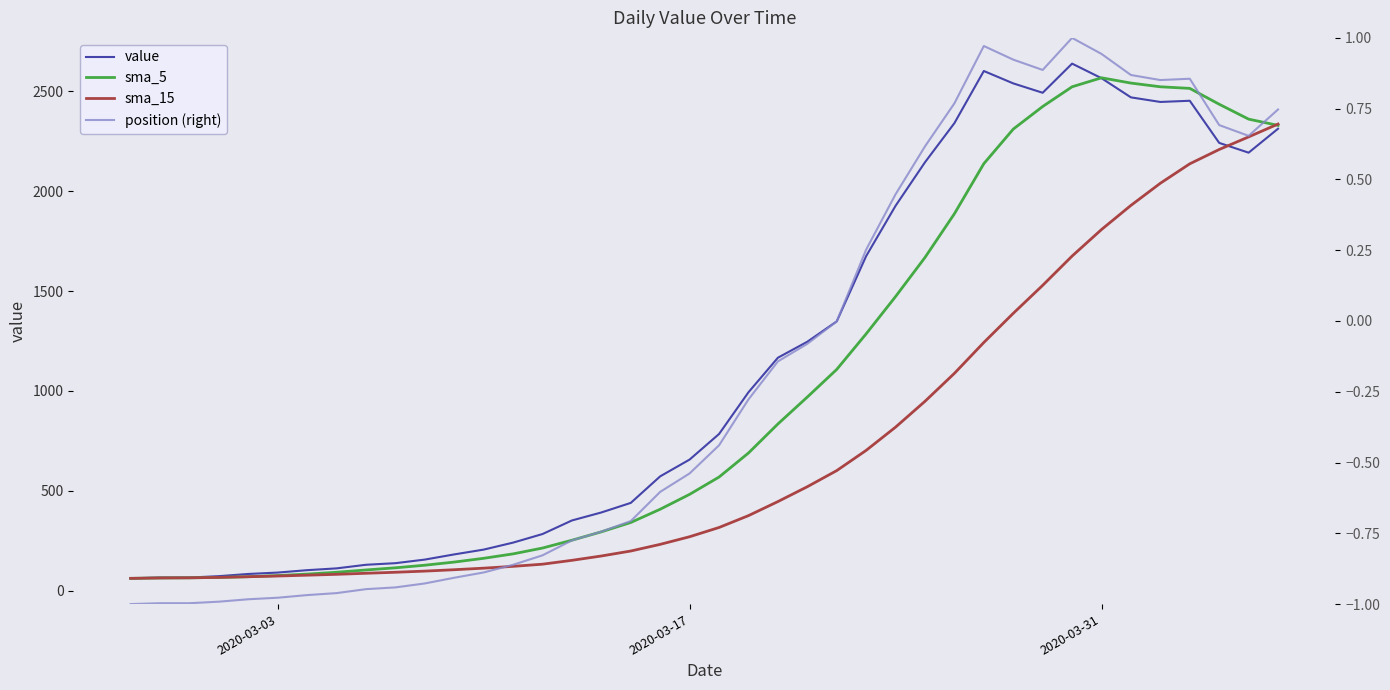

After their last crossing, which series has the higher values: sma_5 or value?

sma_5